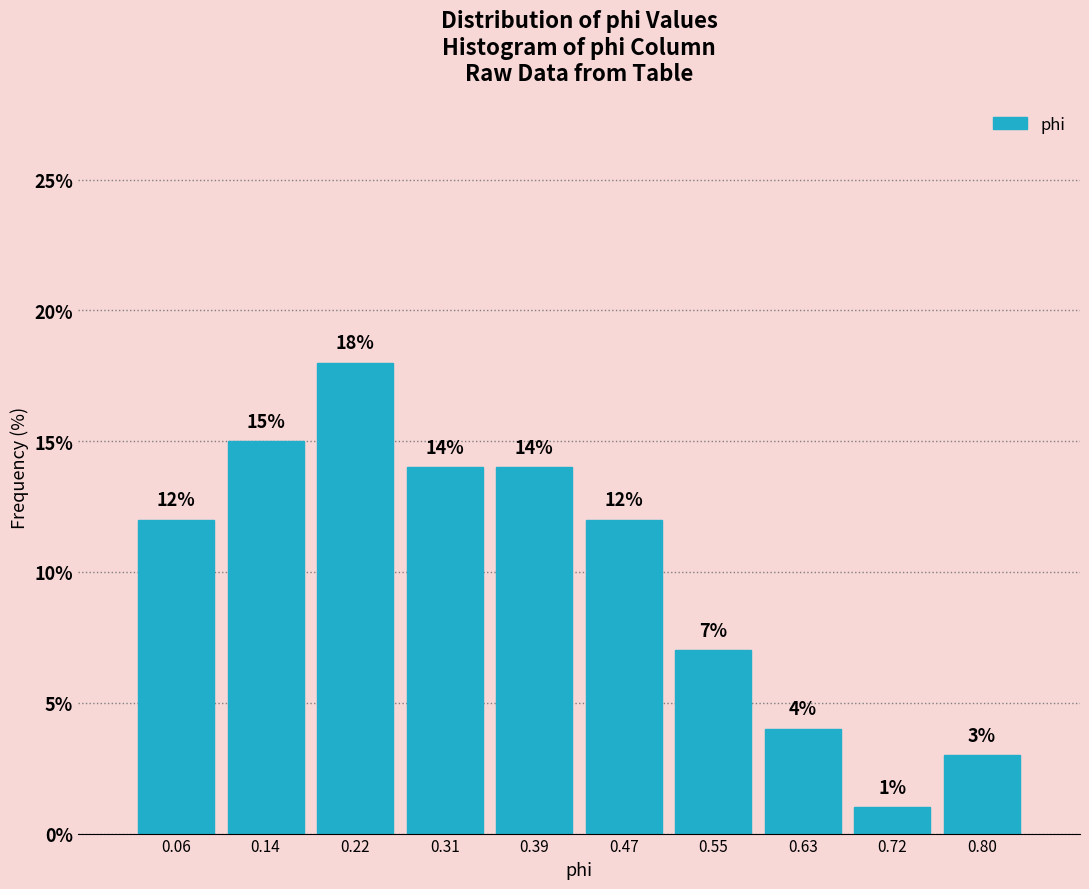

Reading left to right, list every bar in this chart as the range it spans on the x-axis followed by its height. The bar edges are not printed on the chart, so give them approximately, as read against the axis.

0.02 to 0.10: 12
0.10 to 0.18: 15
0.18 to 0.26: 18
0.26 to 0.35: 14
0.35 to 0.43: 14
0.43 to 0.51: 12
0.51 to 0.59: 7
0.59 to 0.68: 4
0.68 to 0.76: 1
0.76 to 0.84: 3